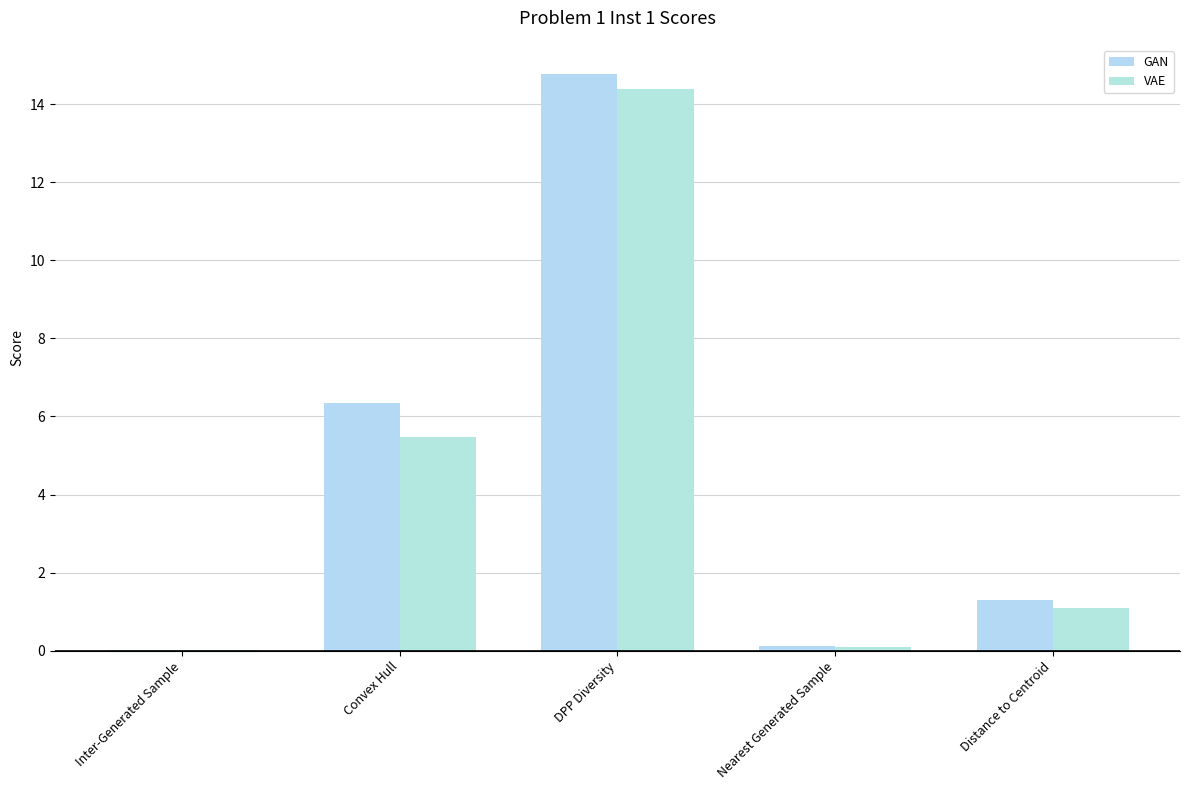

True or false: VAE has a value of 0.0 at Nearest Generated Sample.

False